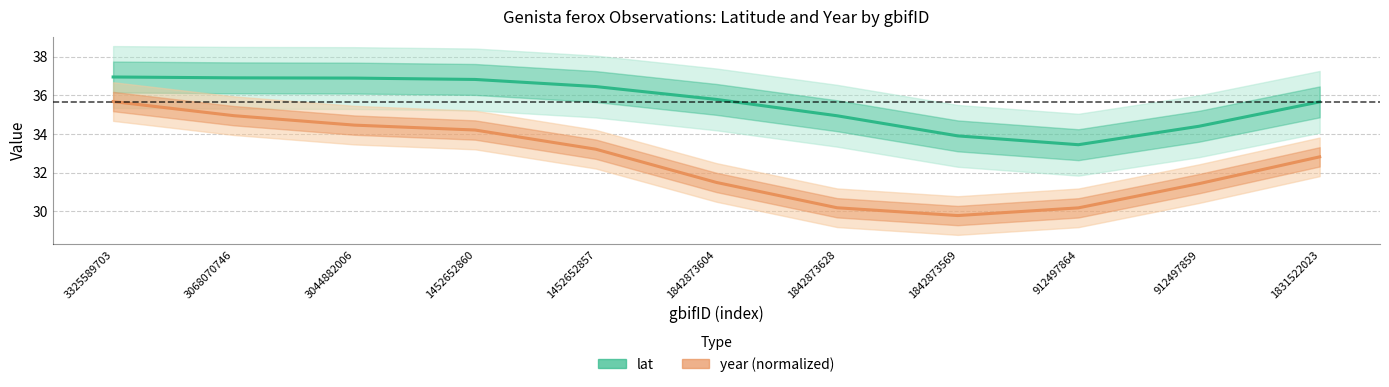

The lat series shows 62.5 at 1842873628. True or false?

False